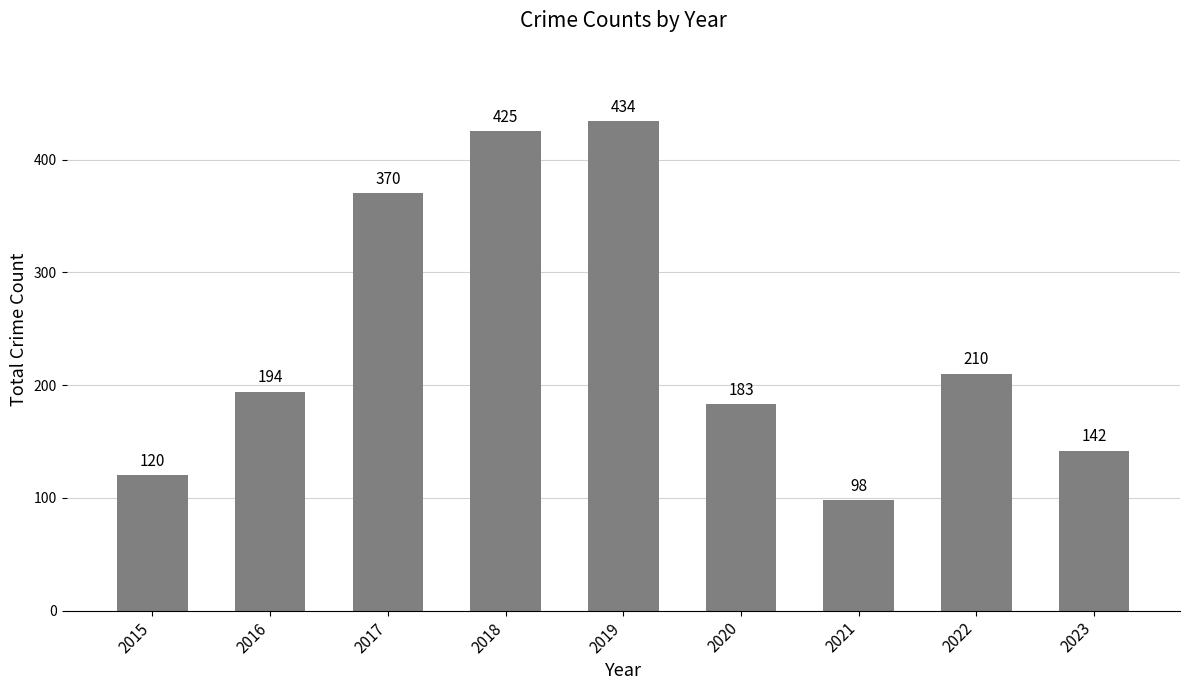

What is the value of the 1st bar from the left?

120